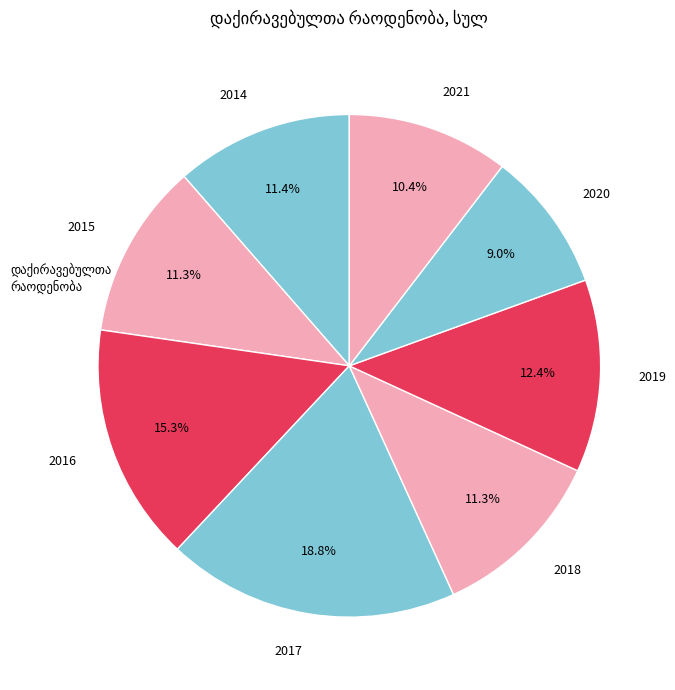

Combined, do 2015 and 2016 account for over 50%?

No